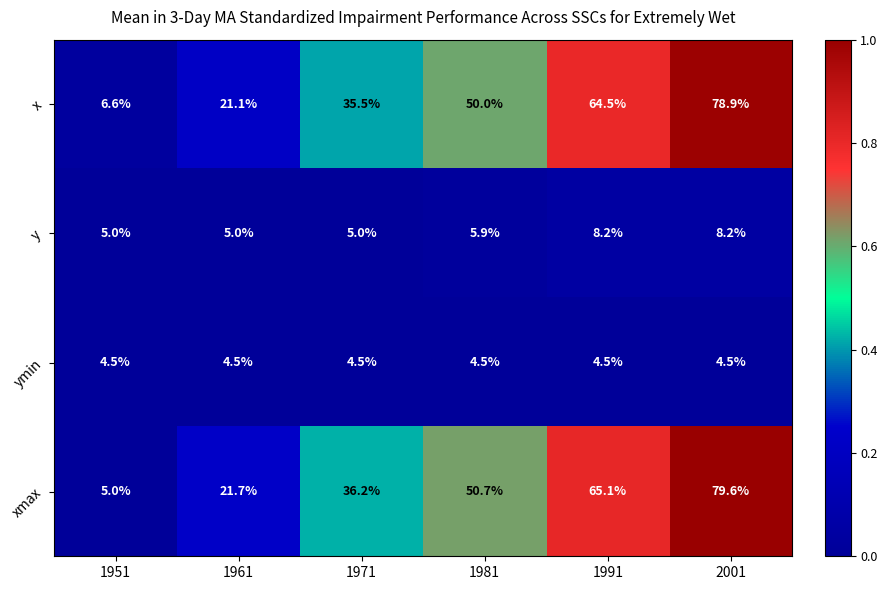

How many data points does each series have?

6